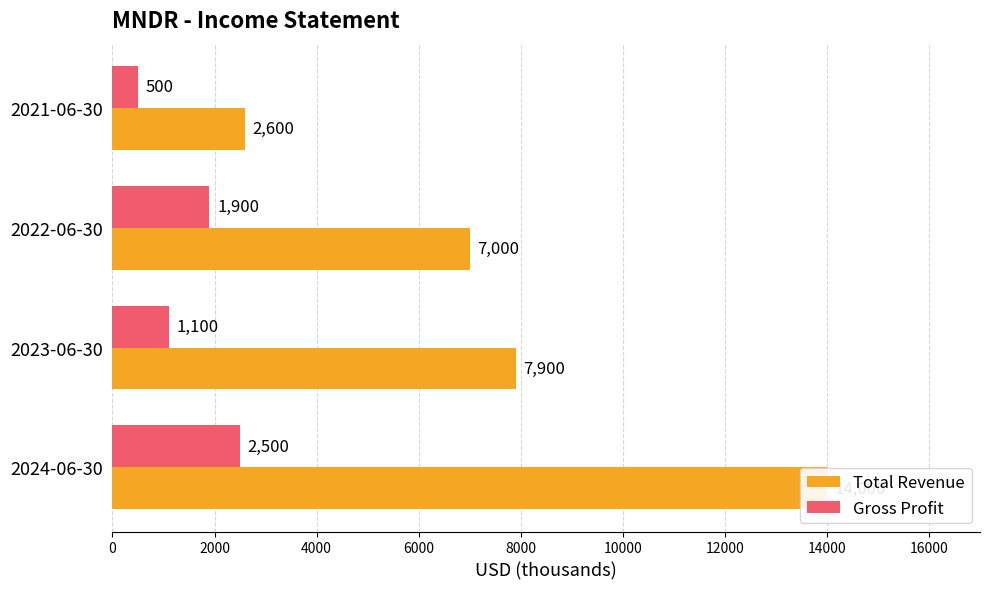

How many categories are shown in the chart?

4